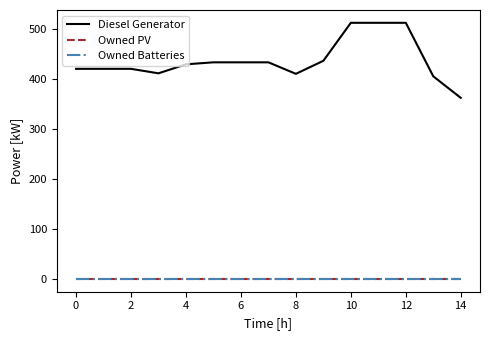

At which category is the sum across all series the highest?

10